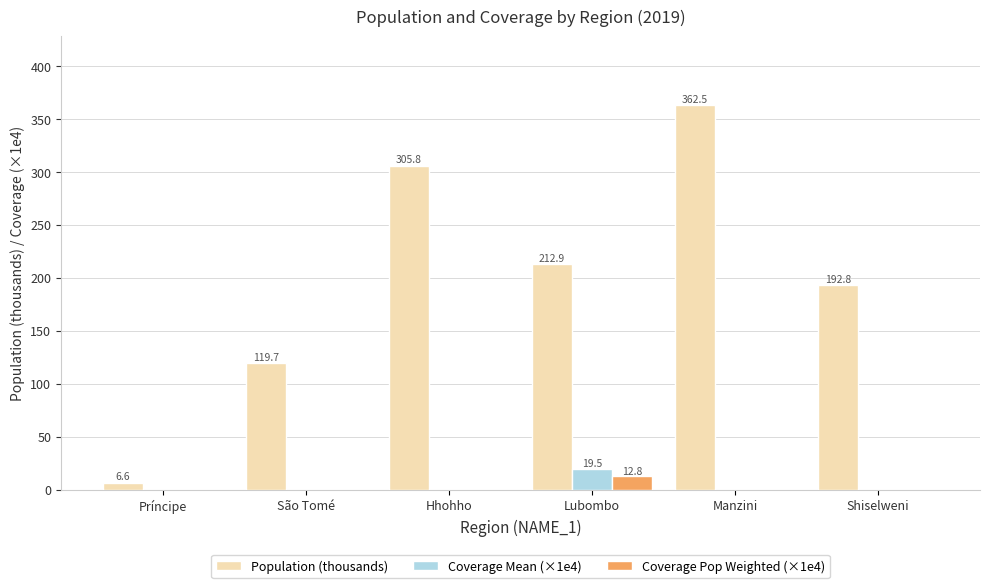

Which series changed the most between São Tomé and Hhohho?

Population (thousands)